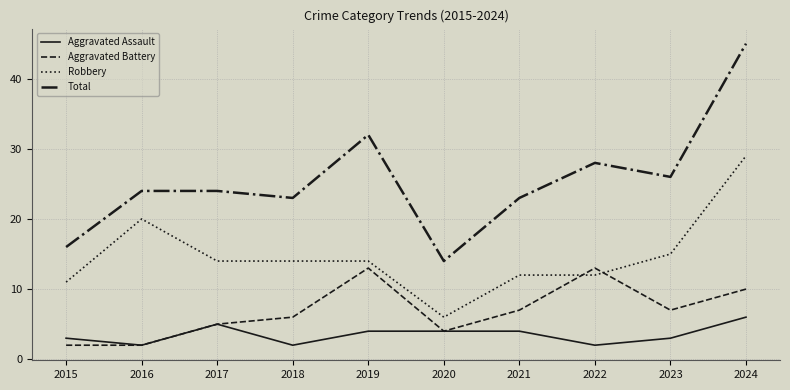

How many intersections are there between Aggravated Battery and Robbery?

2